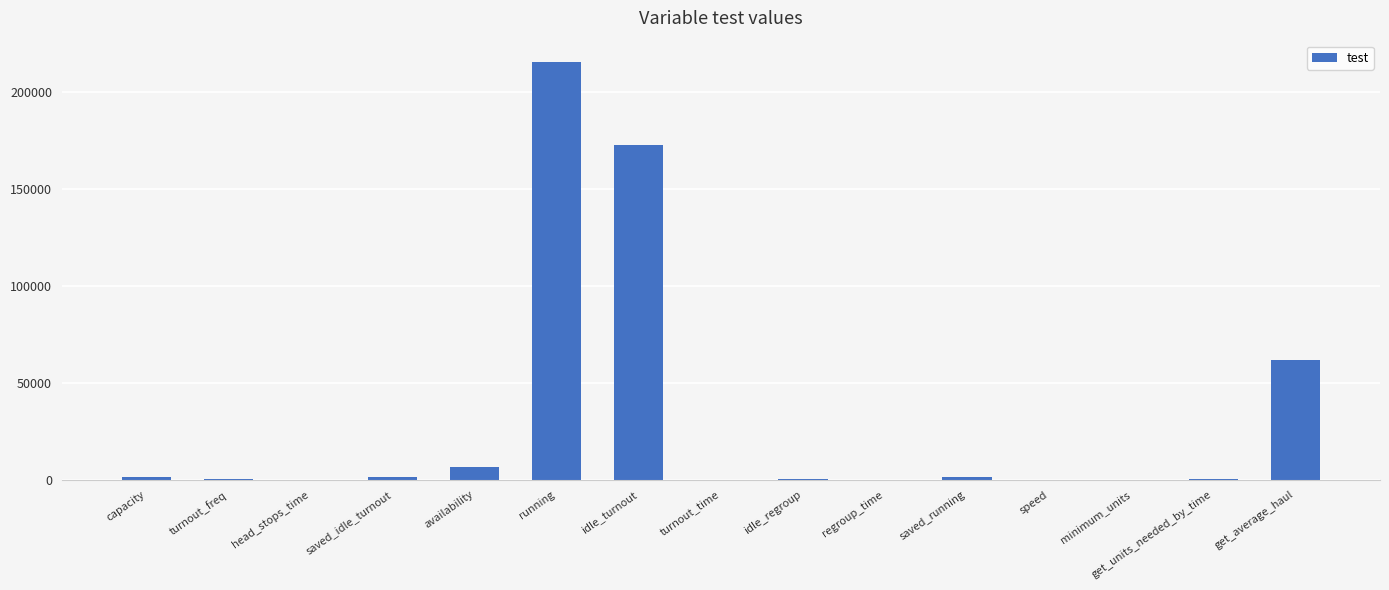

Which label corresponds to the largest value in the chart?

running